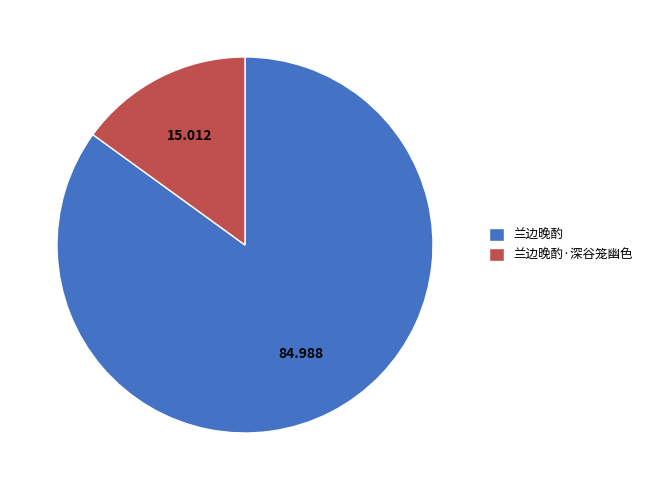

The 兰边晚酌·深谷笼幽色 slice represents 15% of the pie. True or false?

True